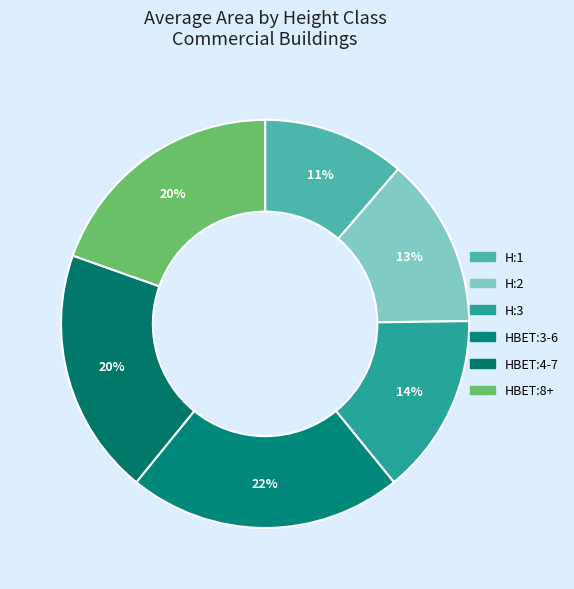

Does any single category account for the majority?

No